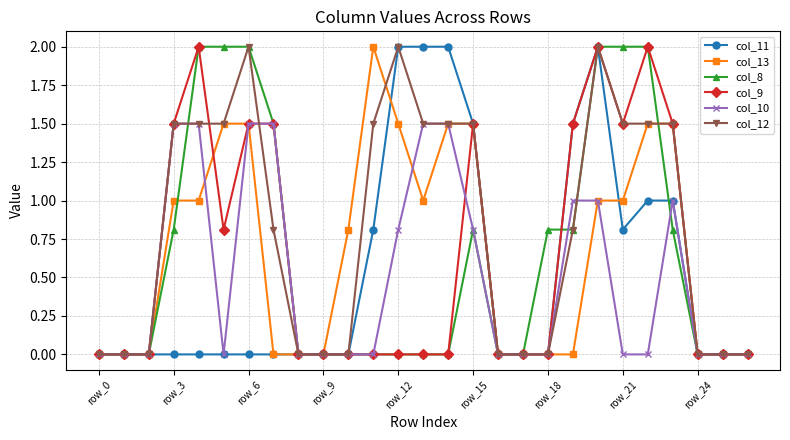

What is the greatest value displayed?

2.0